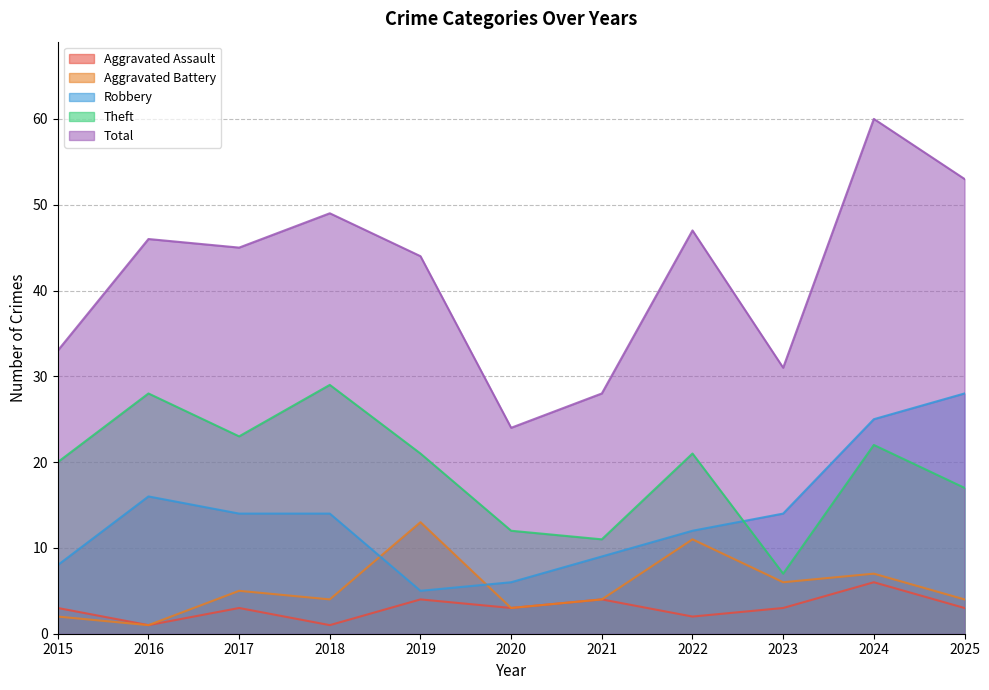

What is the sum of the Robbery values at 2017 and 2018?

28